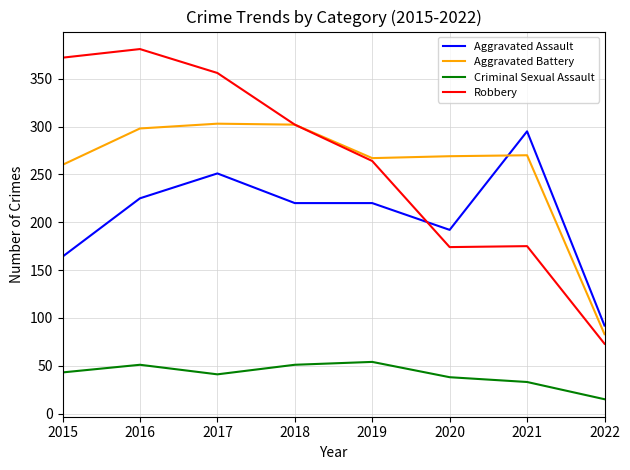

The value of Aggravated Assault at 2022 is 37. True or false?

False